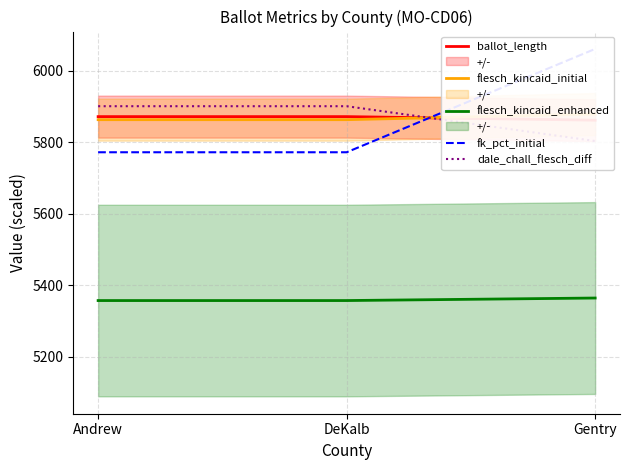

Reading left to right, what are all the values shown in this chart?

ballot_length: Andrew=5872.0	DeKalb=5872.0	Gentry=5862.0
flesch_kincaid_initial: Andrew=5863.4	DeKalb=5863.4	Gentry=5879.1
flesch_kincaid_enhanced: Andrew=5357.7	DeKalb=5357.7	Gentry=5364.7
fk_pct_initial: Andrew=5772.3	DeKalb=5772.3	Gentry=6061.3
dale_chall_flesch_diff: Andrew=5901.1	DeKalb=5901.1	Gentry=5803.8